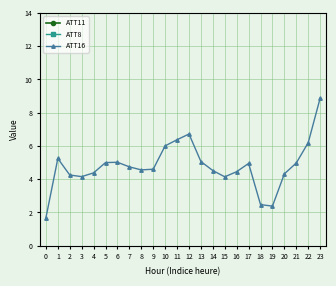

Between which two adjacent categories do ATT11 and ATT8 first intersect?

1 and 2